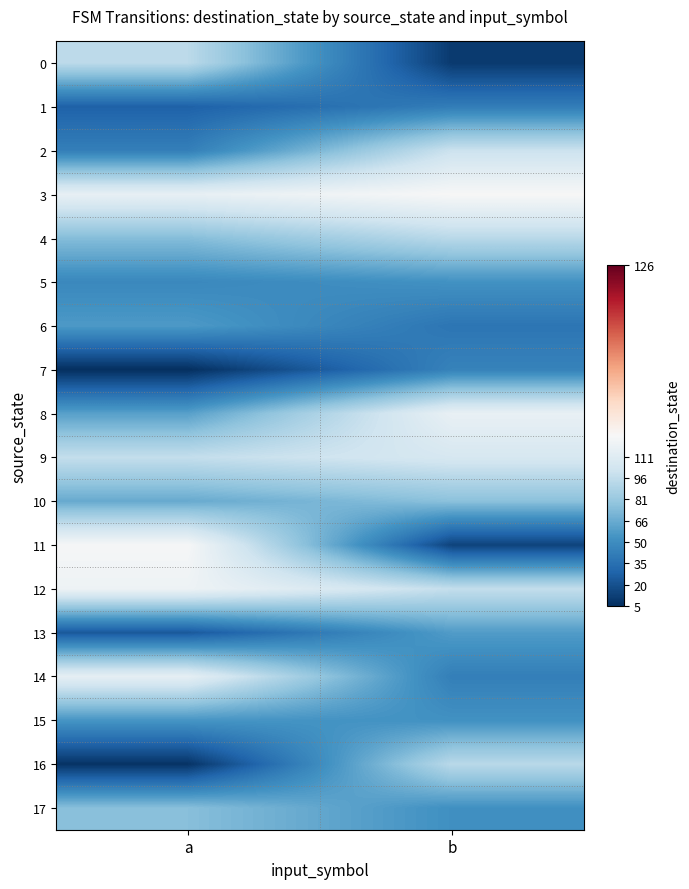

At which category is the sum across all series the highest?

b